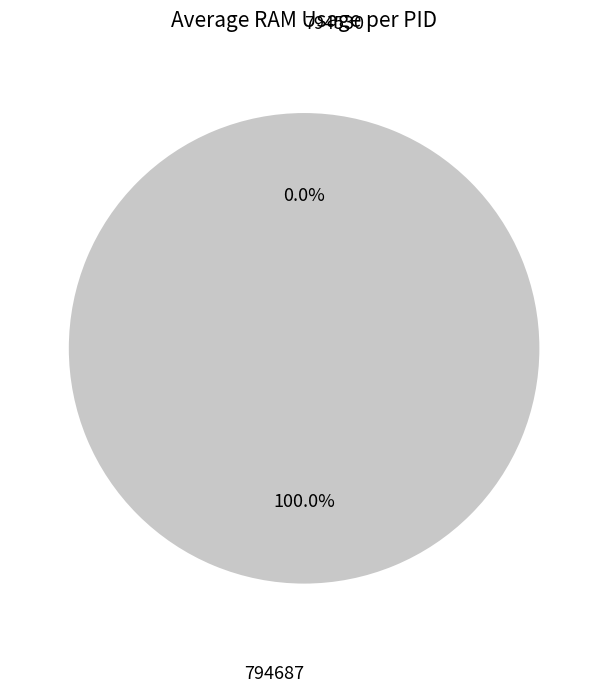

Is it true that 794687 is 88% of the pie?

False